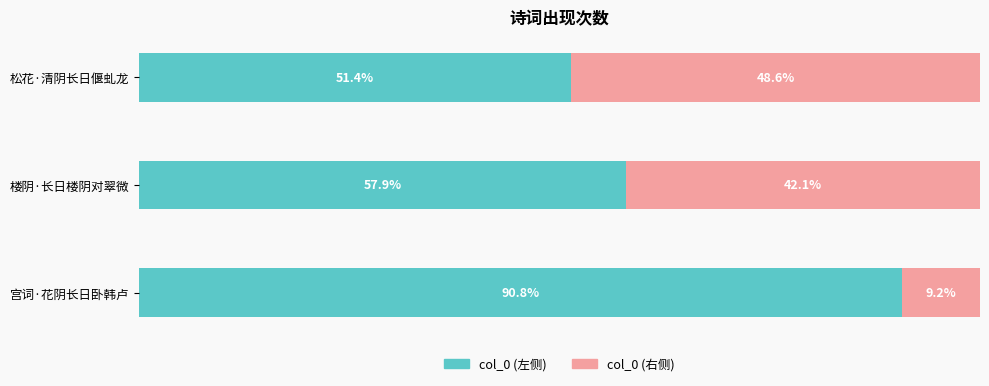

At which label does col_0 (左侧) reach its minimum?

松花·清阴长日偃虬龙